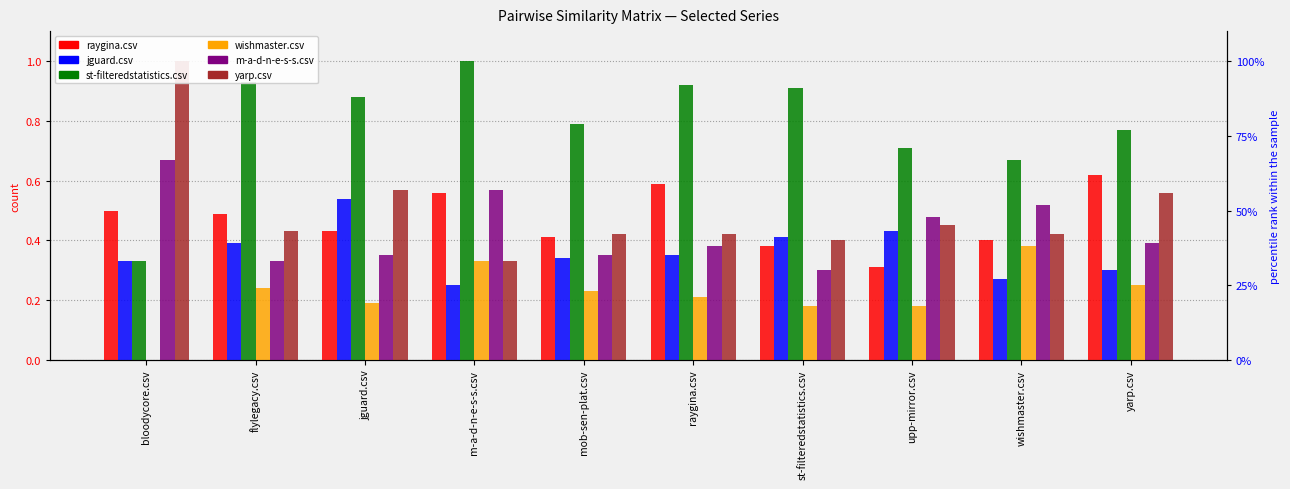

Rank the categories by st-filteredstatistics.csv value from highest to lowest.

m-a-d-n-e-s-s.csv, flylegacy.csv, raygina.csv, st-filteredstatistics.csv, jguard.csv, mob-sen-plat.csv, yarp.csv, upp-mirror.csv, wishmaster.csv, bloodycore.csv